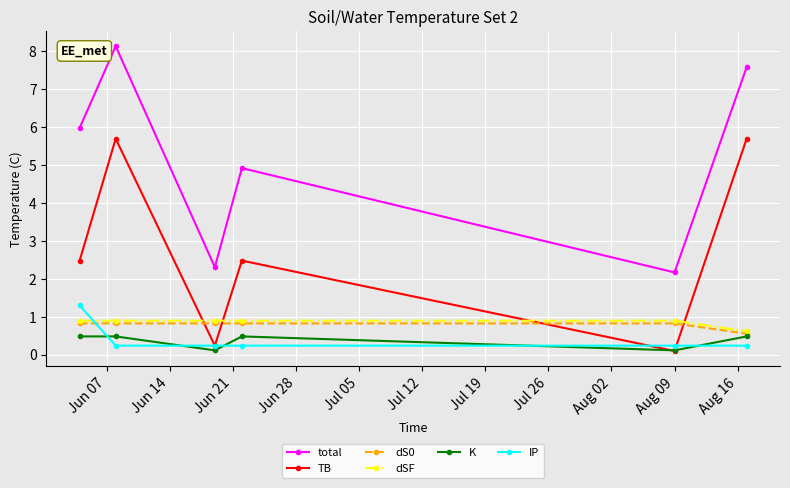

What is the value of the K point at the 2nd from the left?

0.5